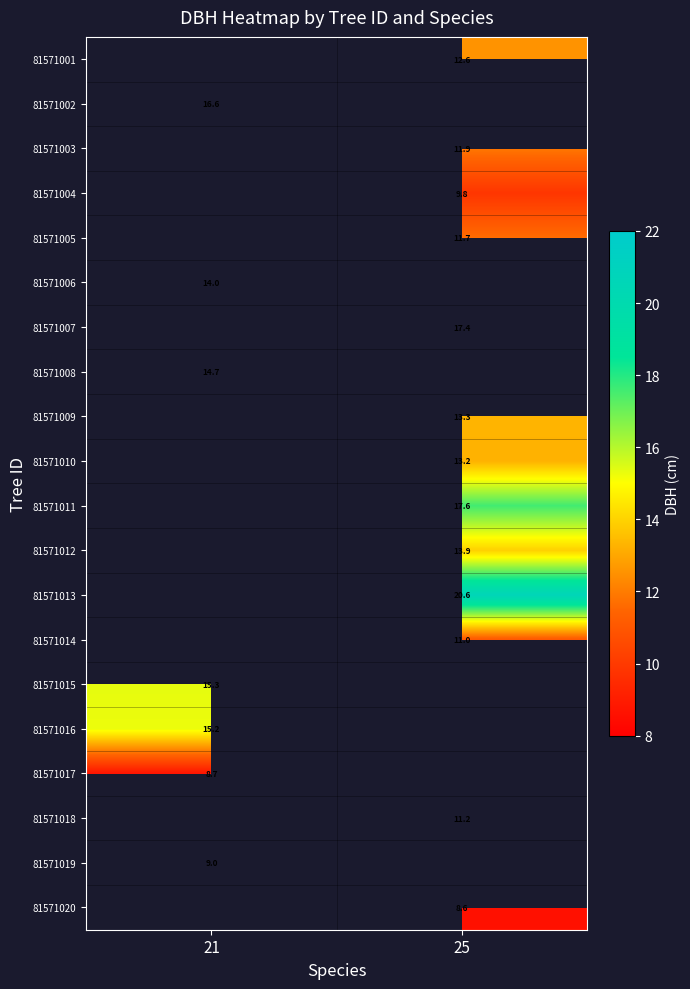

Is the value of 81571017 at 21 greater than the value of 81571006 at 21?

No